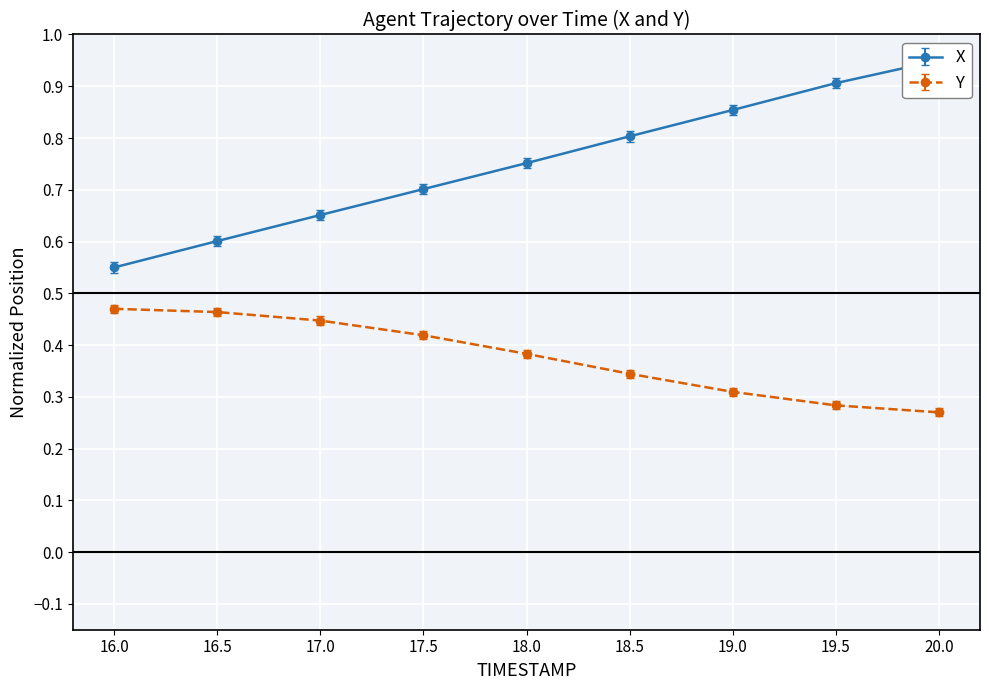

Reading left to right, what are all the values shown in this chart?

X: 0.6	0.6	0.7	0.7	0.8	0.8	0.9	0.9	1.0
Y: 0.5	0.5	0.4	0.4	0.4	0.3	0.3	0.3	0.3